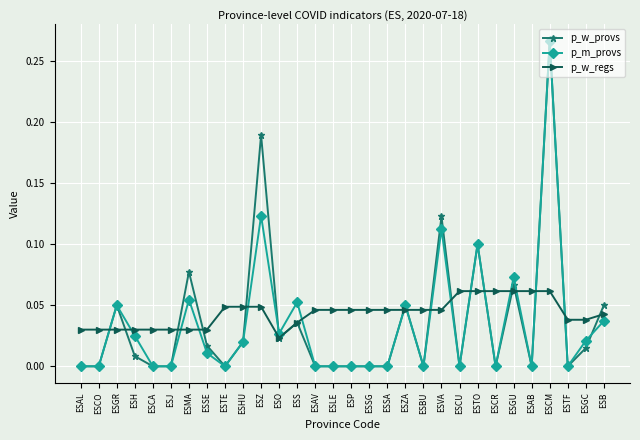

True or false: p_m_provs has more than 1 points higher than both neighbors.

True